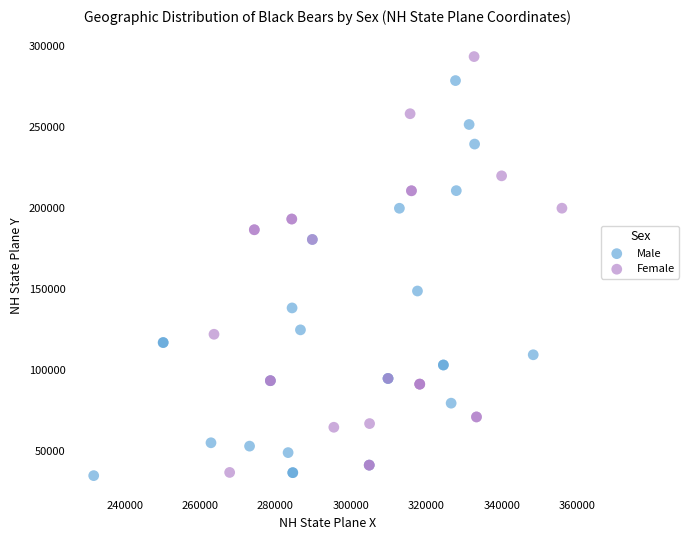

Which series has the largest Y range (max minus min)?

Female